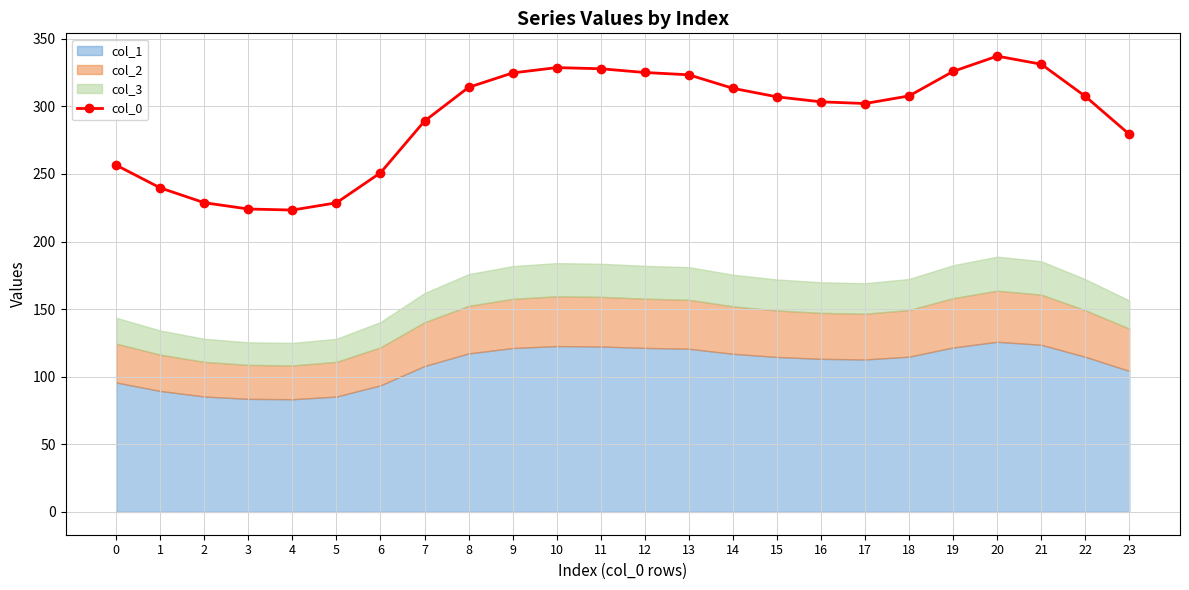

The chart shows a value of 433.2 at 15. True or false?

False